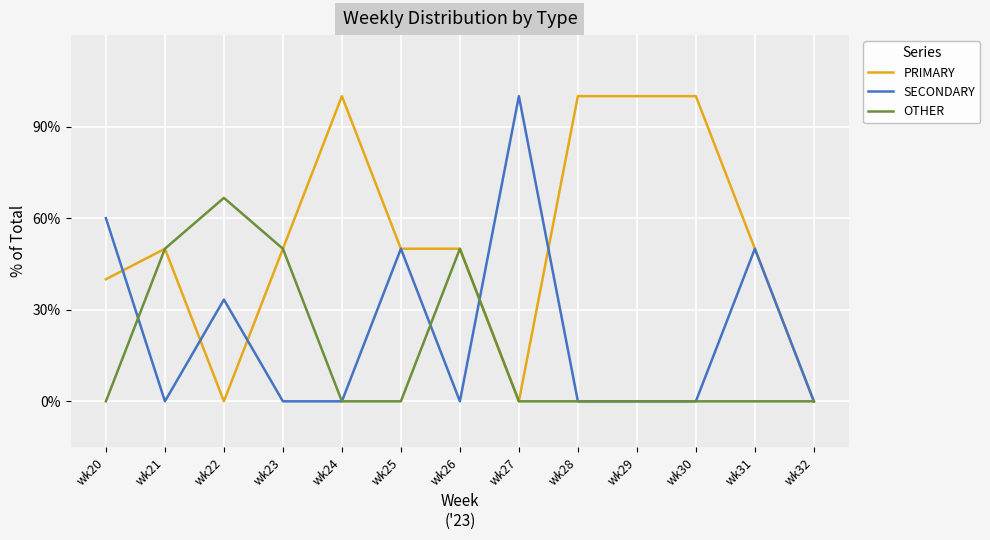

What is the sum of all SECONDARY values?

293.3